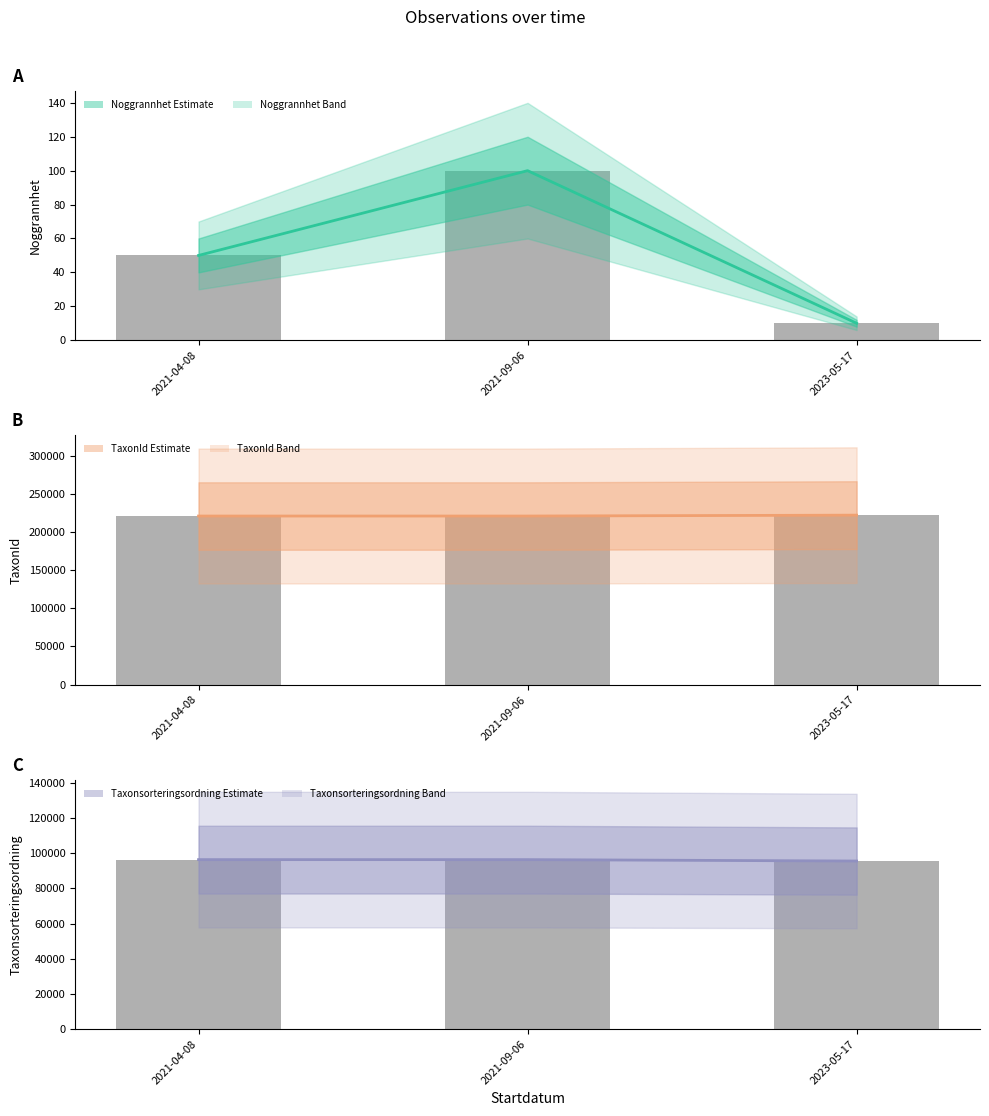

Are the bars grouped side by side (vs. stacked)?

Yes